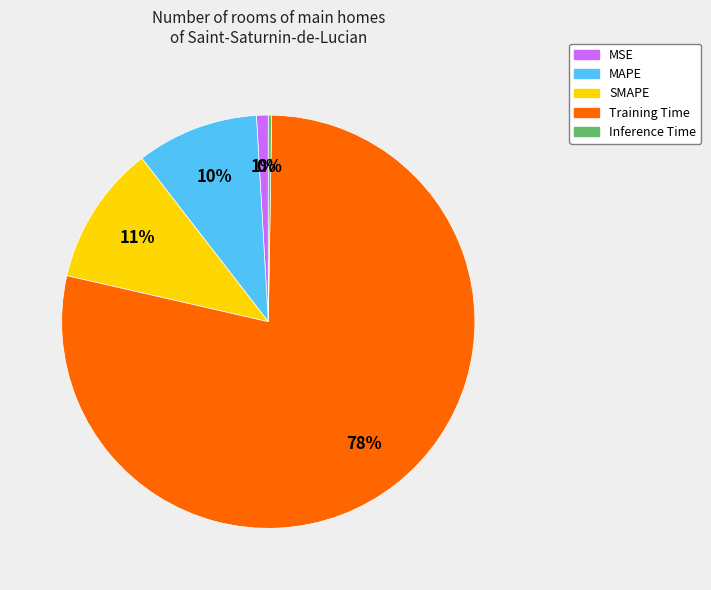

To the nearest percent, what portion does SMAPE represent?

11%